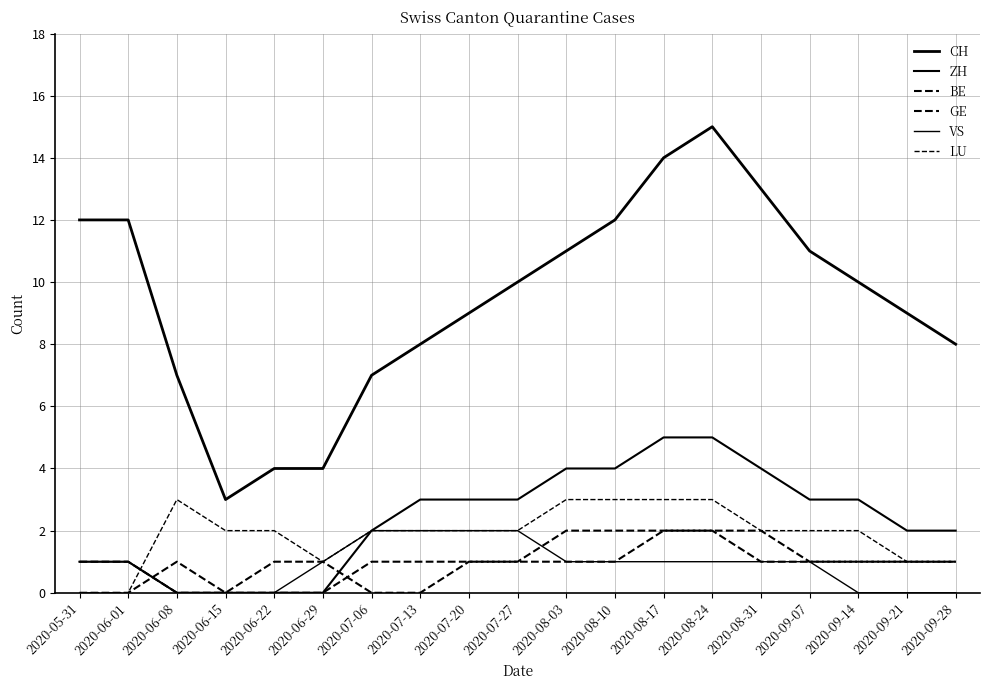

True or false: CH and LU cross at least once.

False